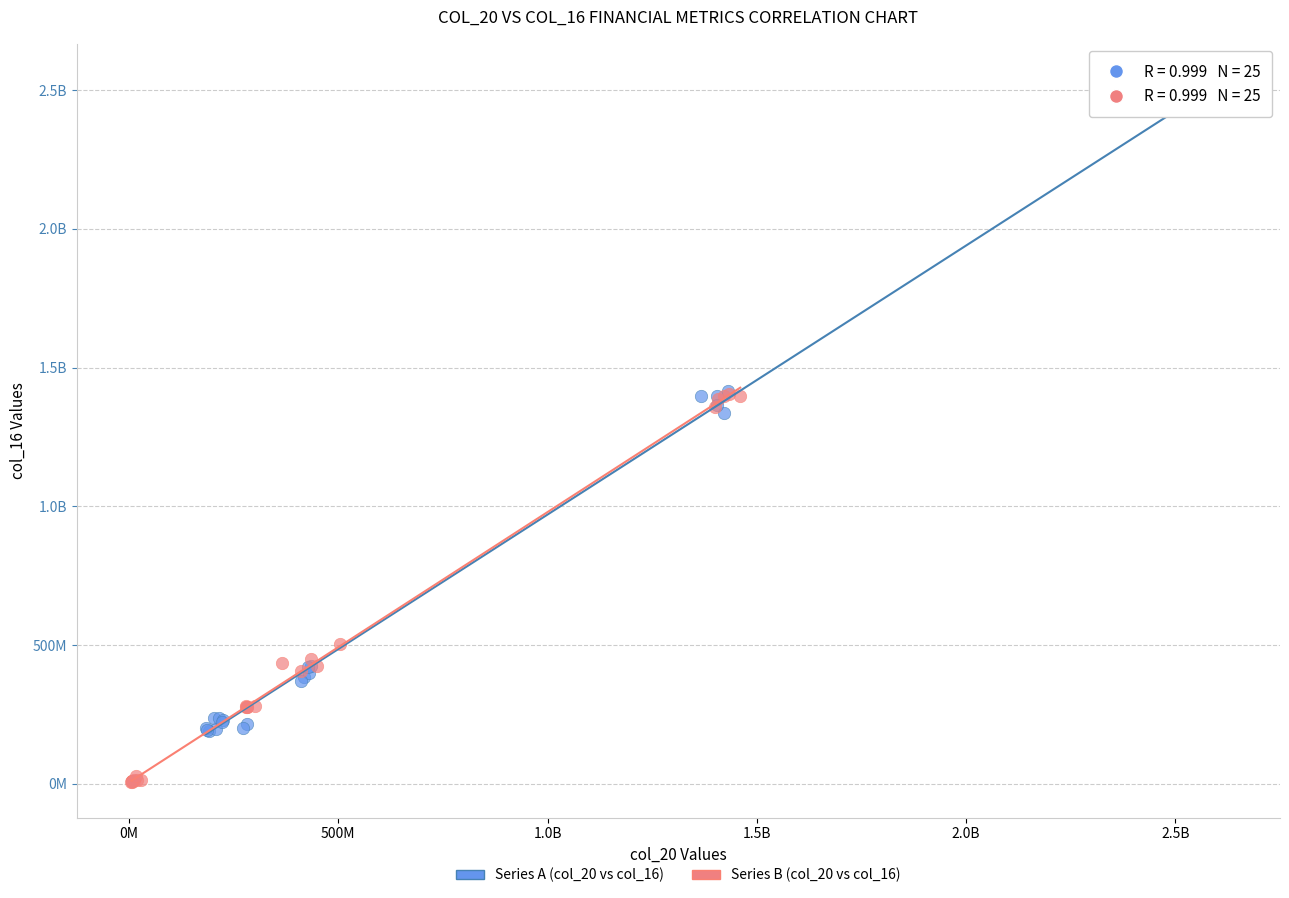

What are all the series names shown in the legend?

Series A (col_20 vs col_16), Series B (col_20 vs col_16)